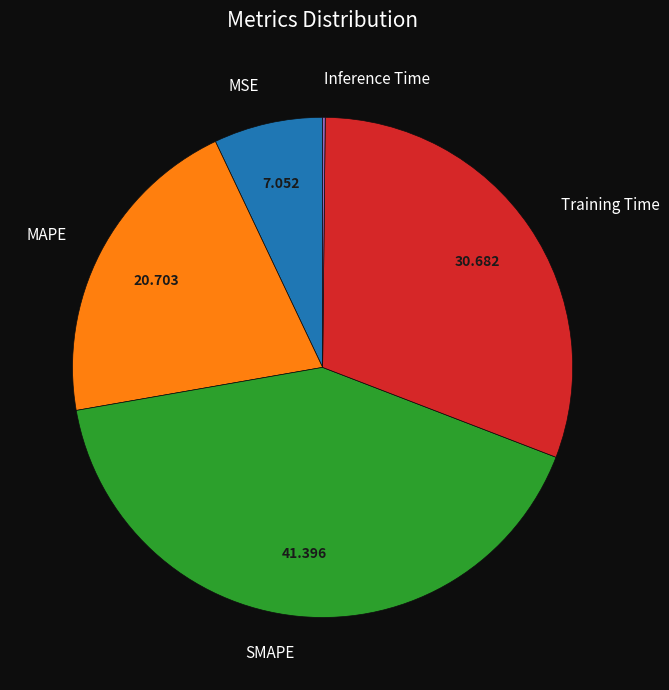

Which has a higher value, MAPE or SMAPE?

SMAPE